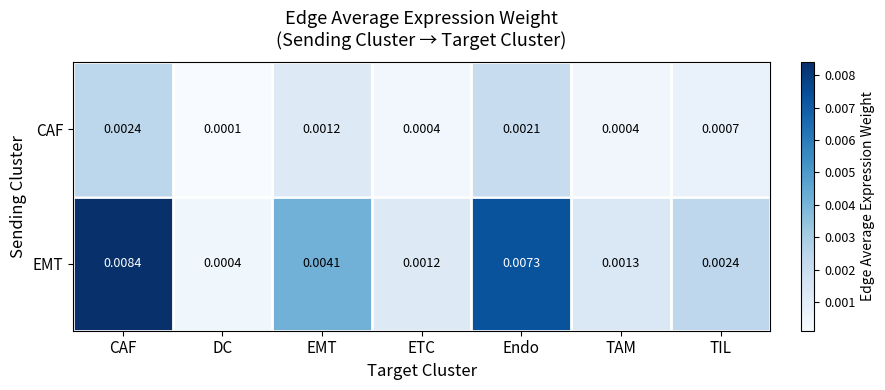

At which label is EMT closest to 0?

DC